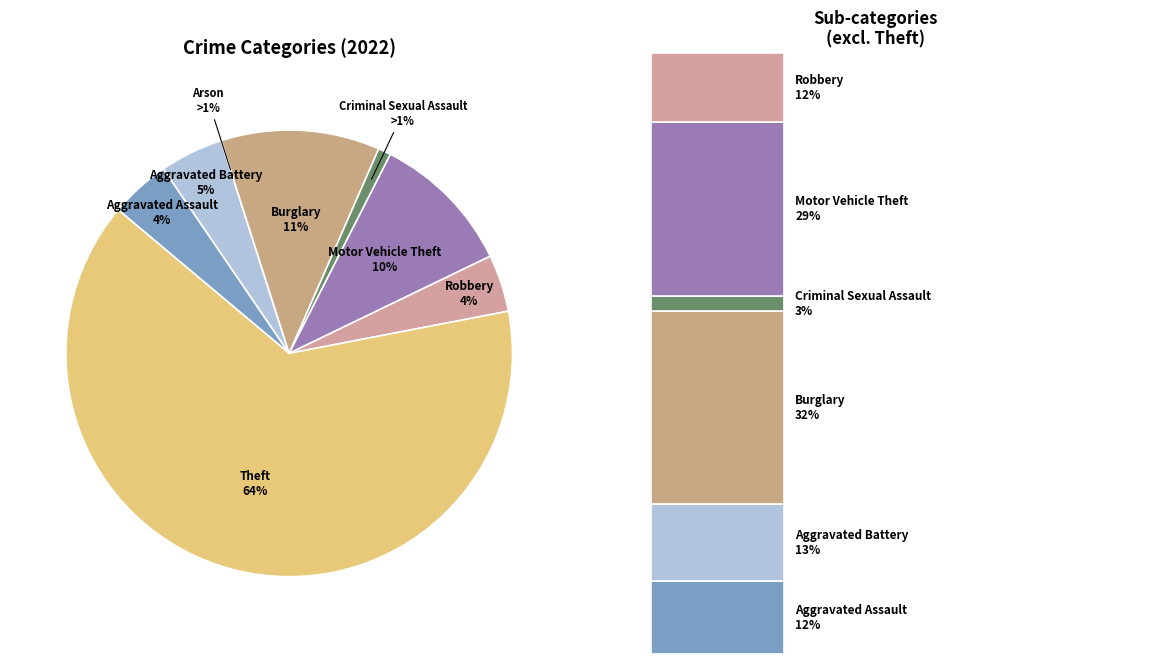

Rank the categories by value from highest to lowest.

Theft, Burglary, Motor Vehicle Theft, Aggravated Battery, Aggravated Assault, Robbery, Criminal Sexual Assault, Arson